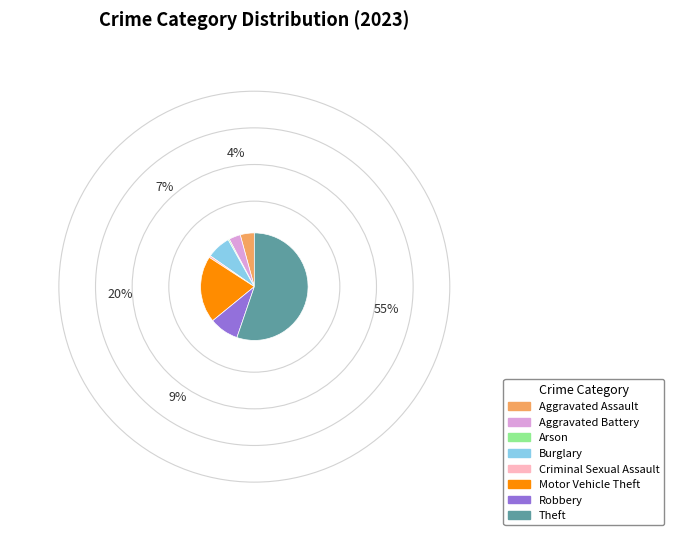

Is it true that Criminal Sexual Assault is 1% of the pie?

True